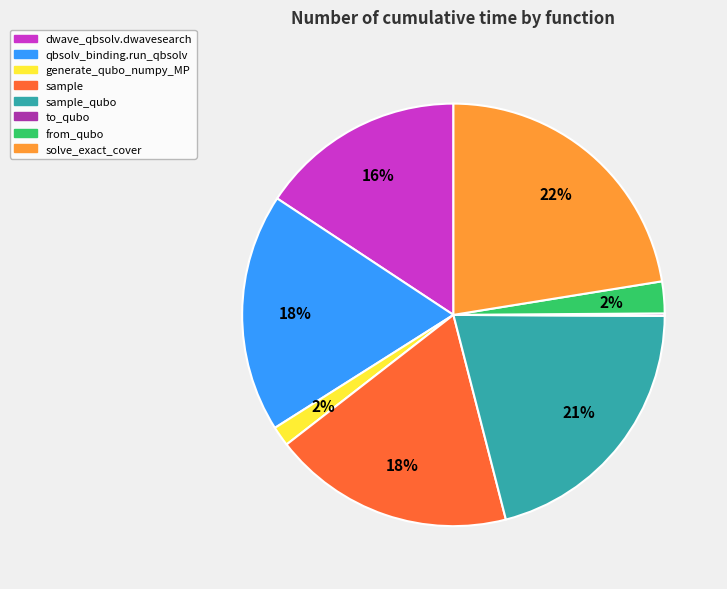

To the nearest percent, what is the average slice percentage?

12%